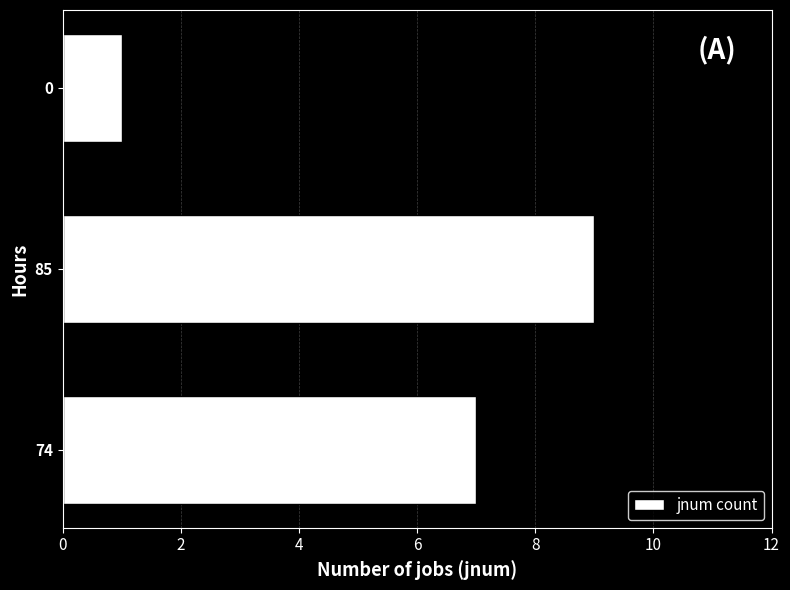

Which label corresponds to the largest value in the chart?

85